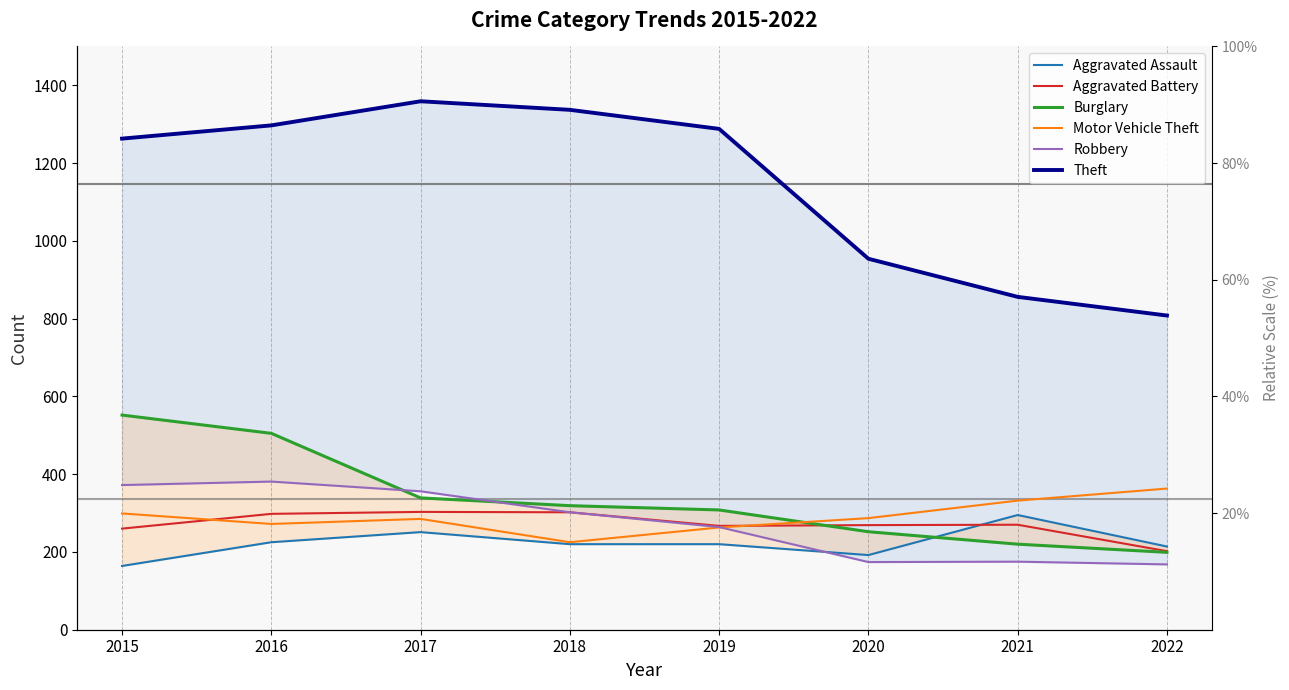

Which series has the largest range (max minus min)?

Theft